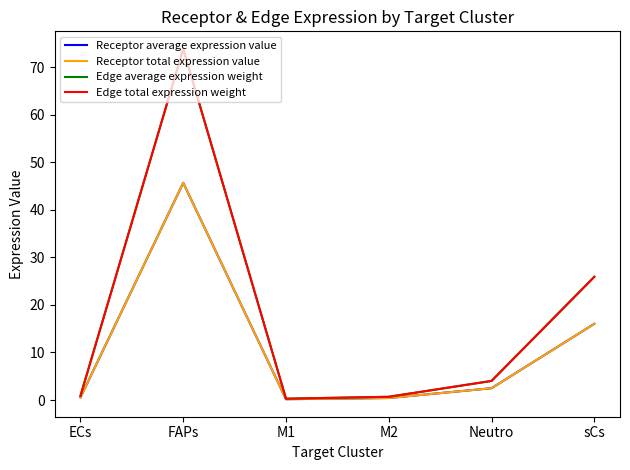

What is the label of the 6th point from the right?

ECs